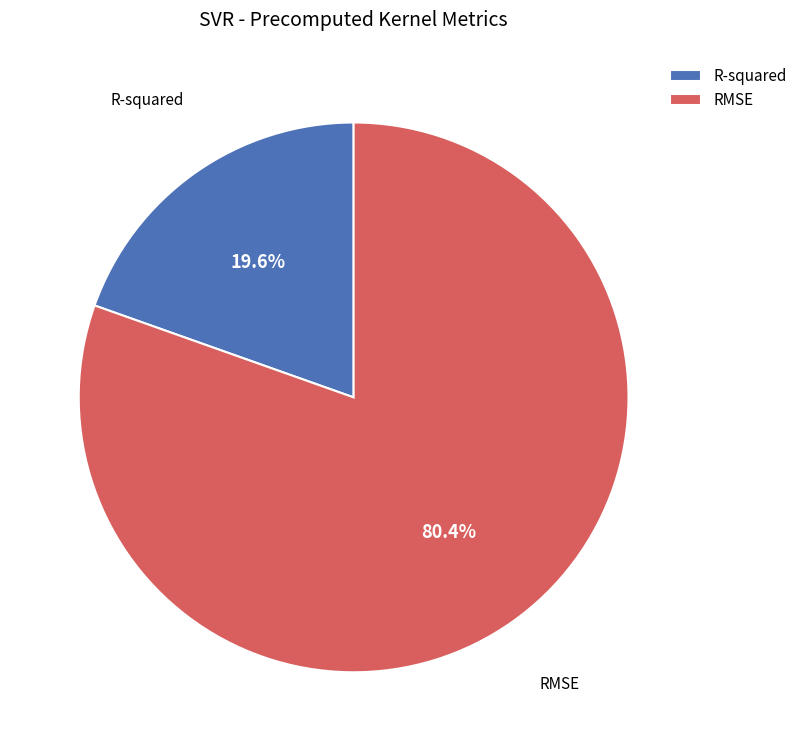

Which category has the smallest portion of the pie?

R-squared